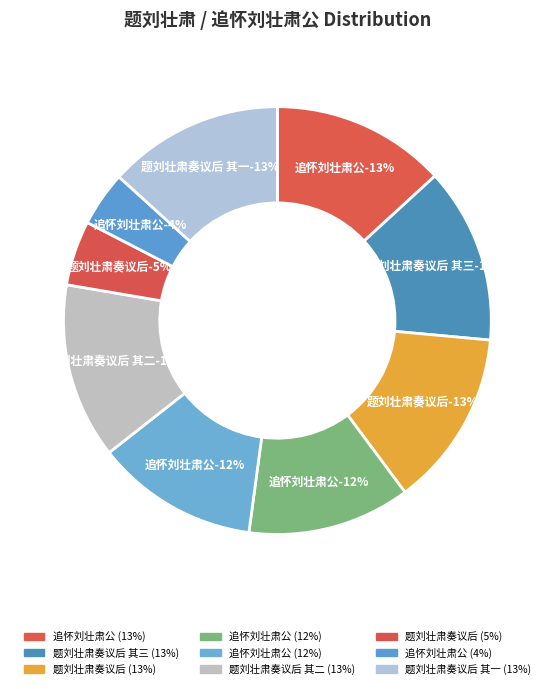

Is 追怀刘壮肃公 (776553) the majority of the pie?

No